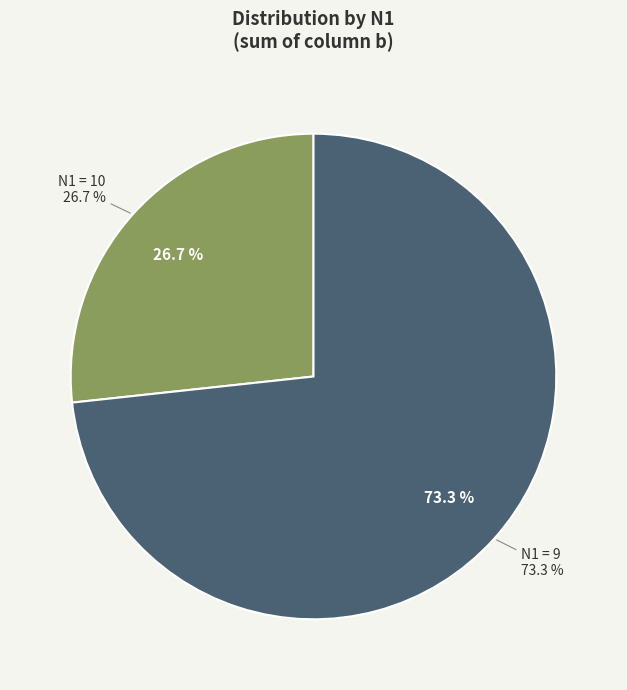

Which has a higher value, N1=10 or N1=9?

N1=9